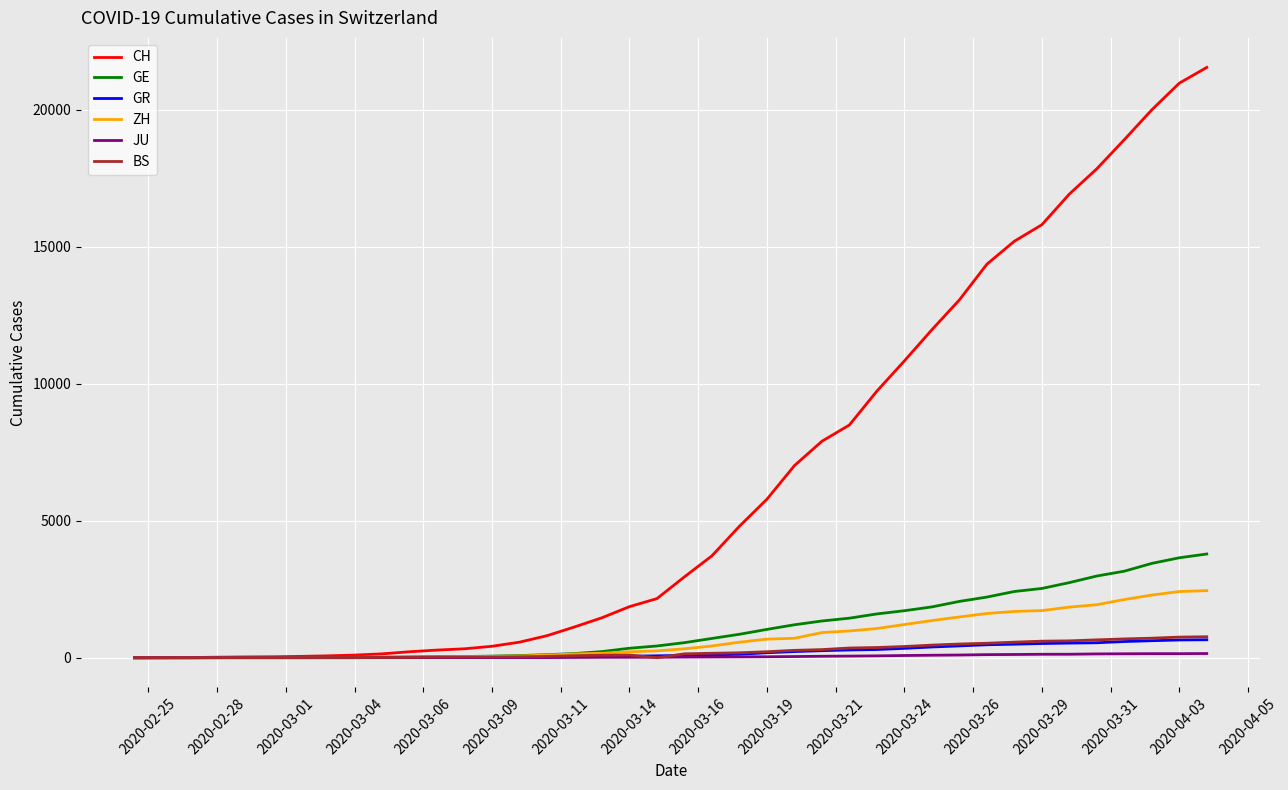

Which series has the largest total across all categories?

CH